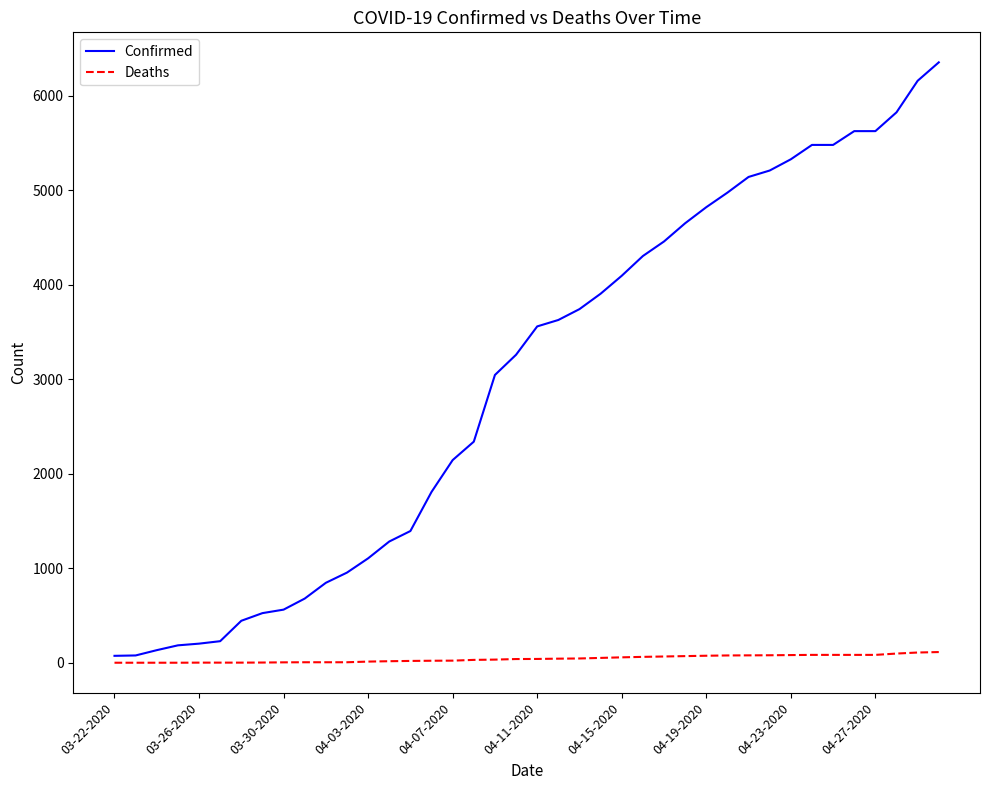

Which series has the largest range (max minus min)?

Confirmed